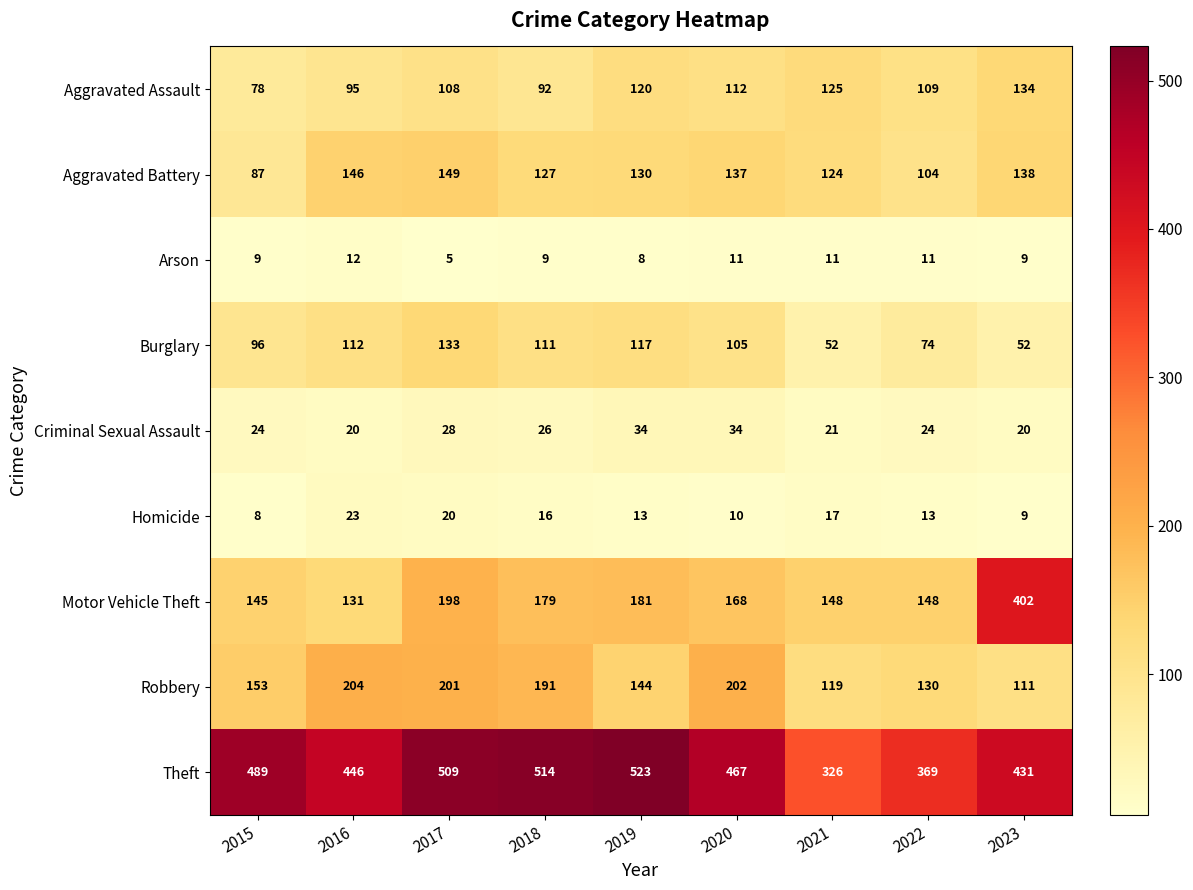

What is the total value across all series at 2018?

1265